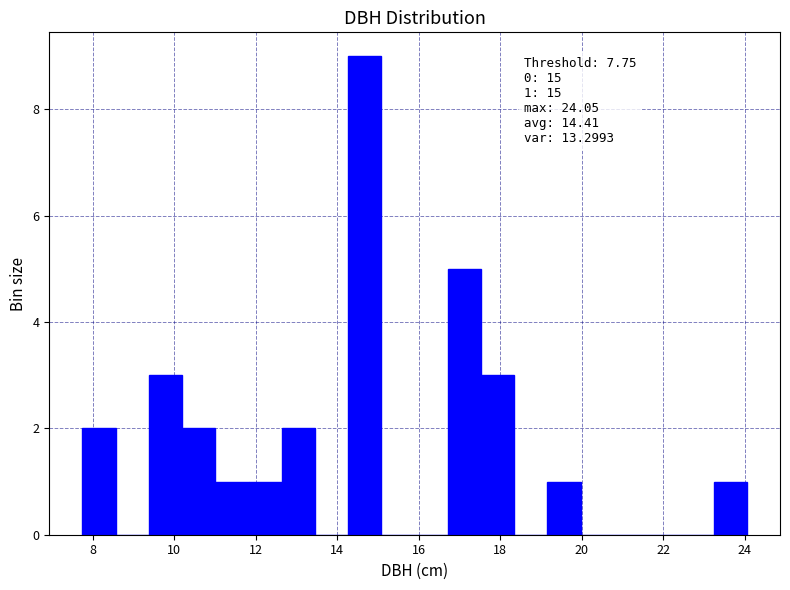

Over which range of the x-axis is the bar tallest?

14.2 to 15.0